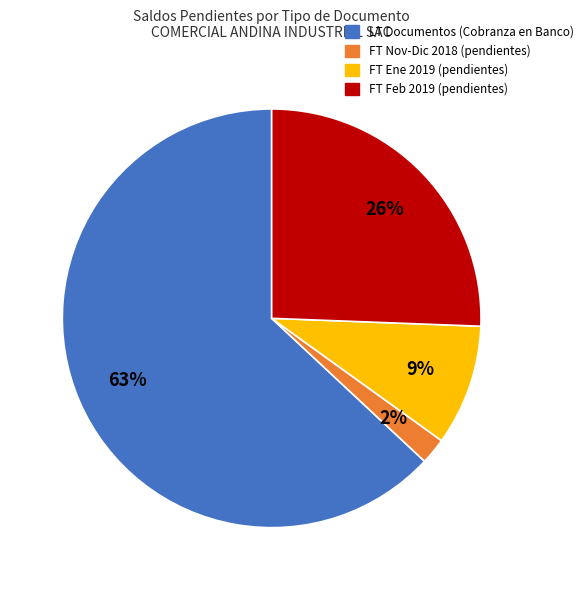

To the nearest percent, what is the average slice percentage?

25%